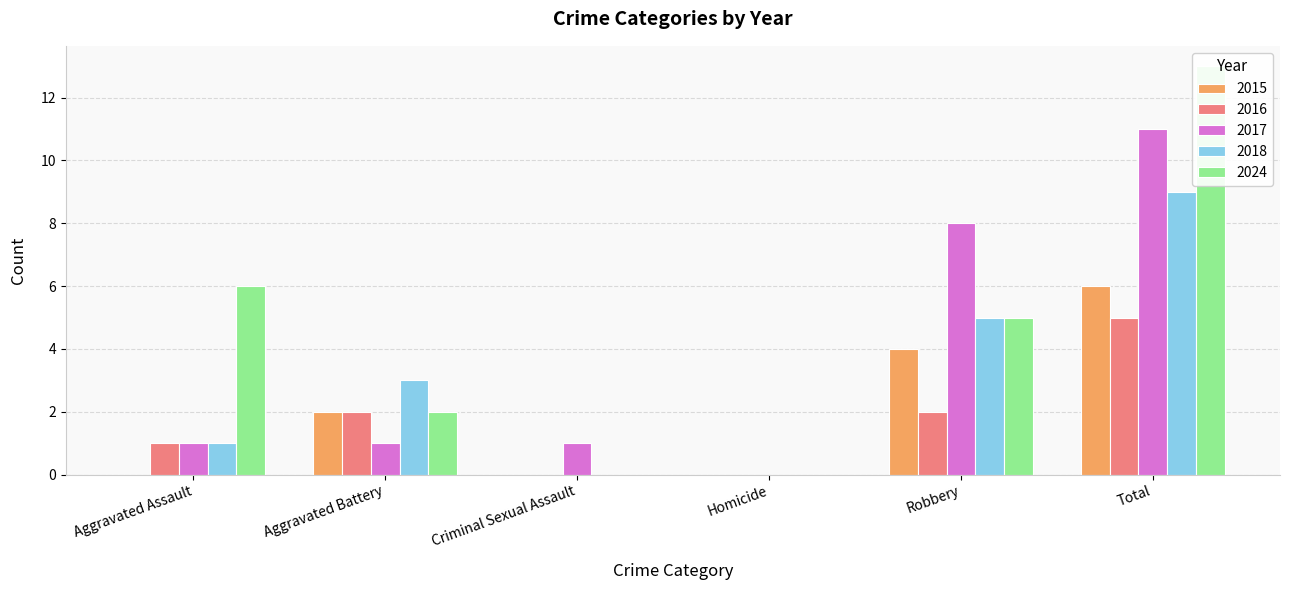

How many bars are there in total?

30